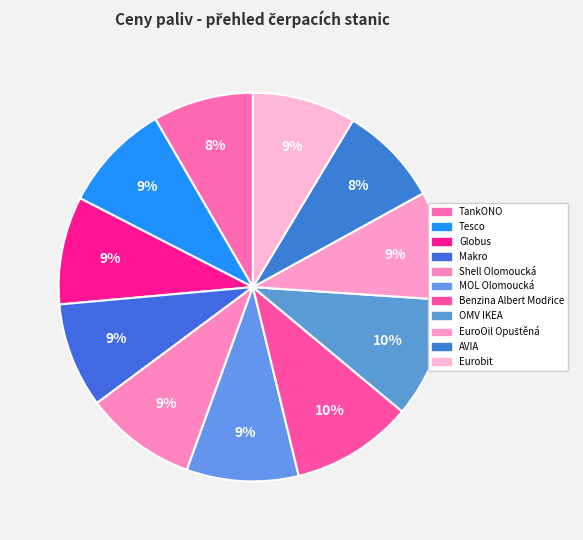

Does any single category account for the majority?

No